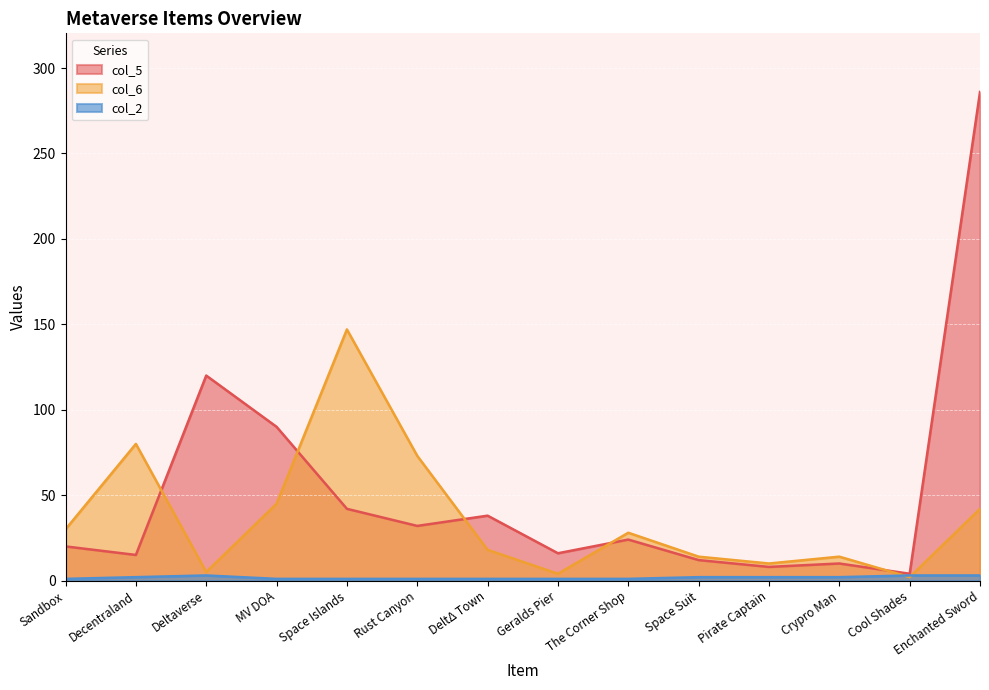

What is the total value across all series at Crypro Man?

26